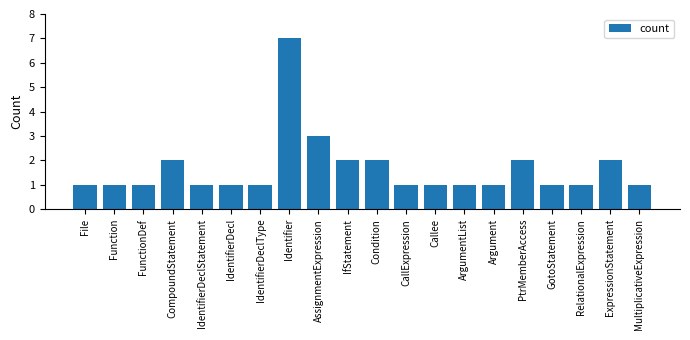

What is the ratio of the value at Argument to the value at Function?

1.0